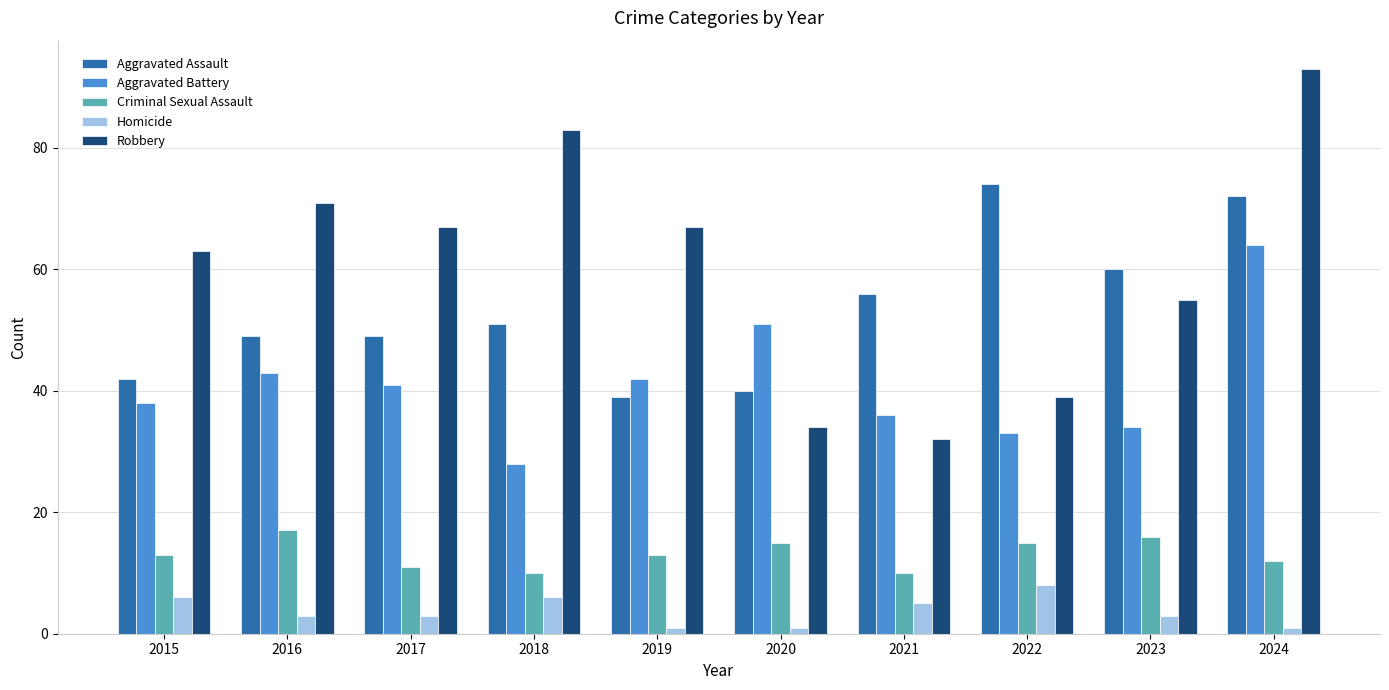

The Homicide series shows 1 at 2019. True or false?

True